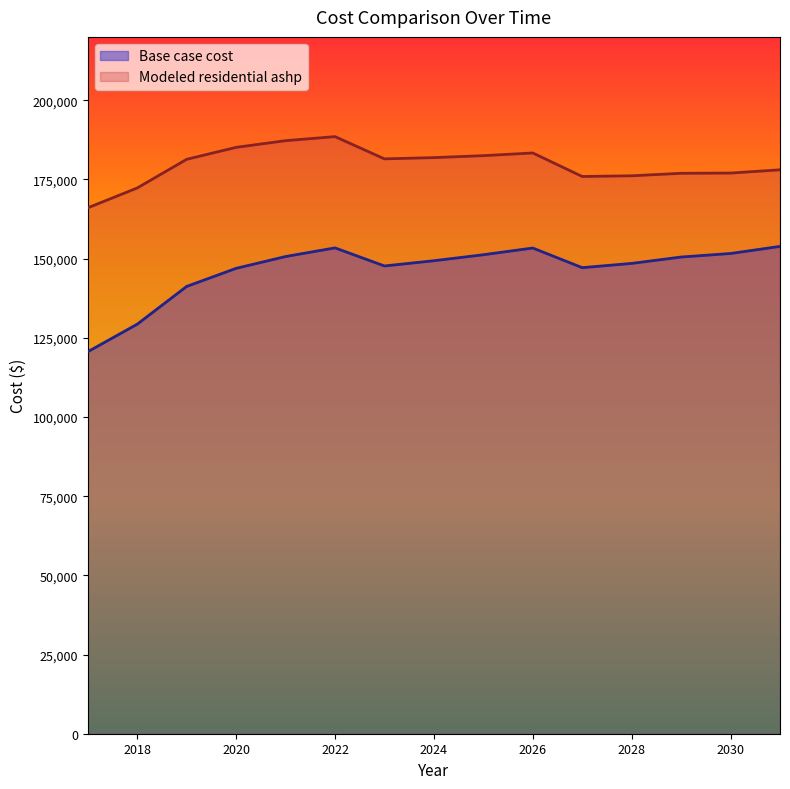

What is the value of the Base case cost point at the 7th from the left?

147677.3